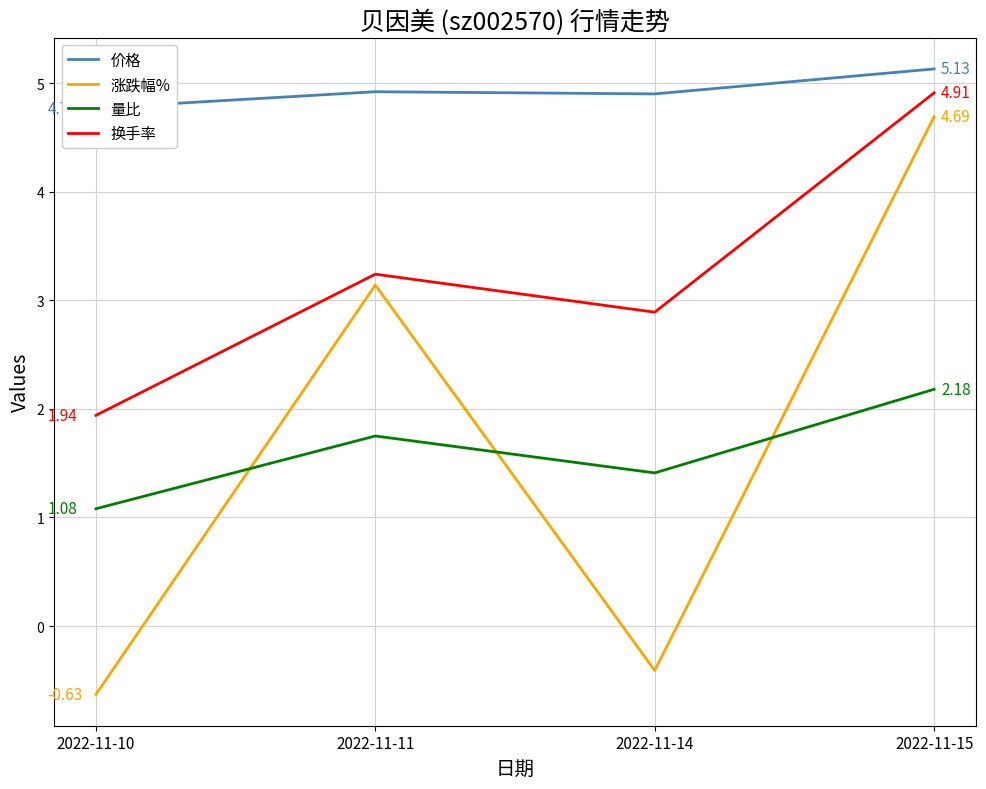

Between 2022-11-14 and 2022-11-15, which is larger?

2022-11-15